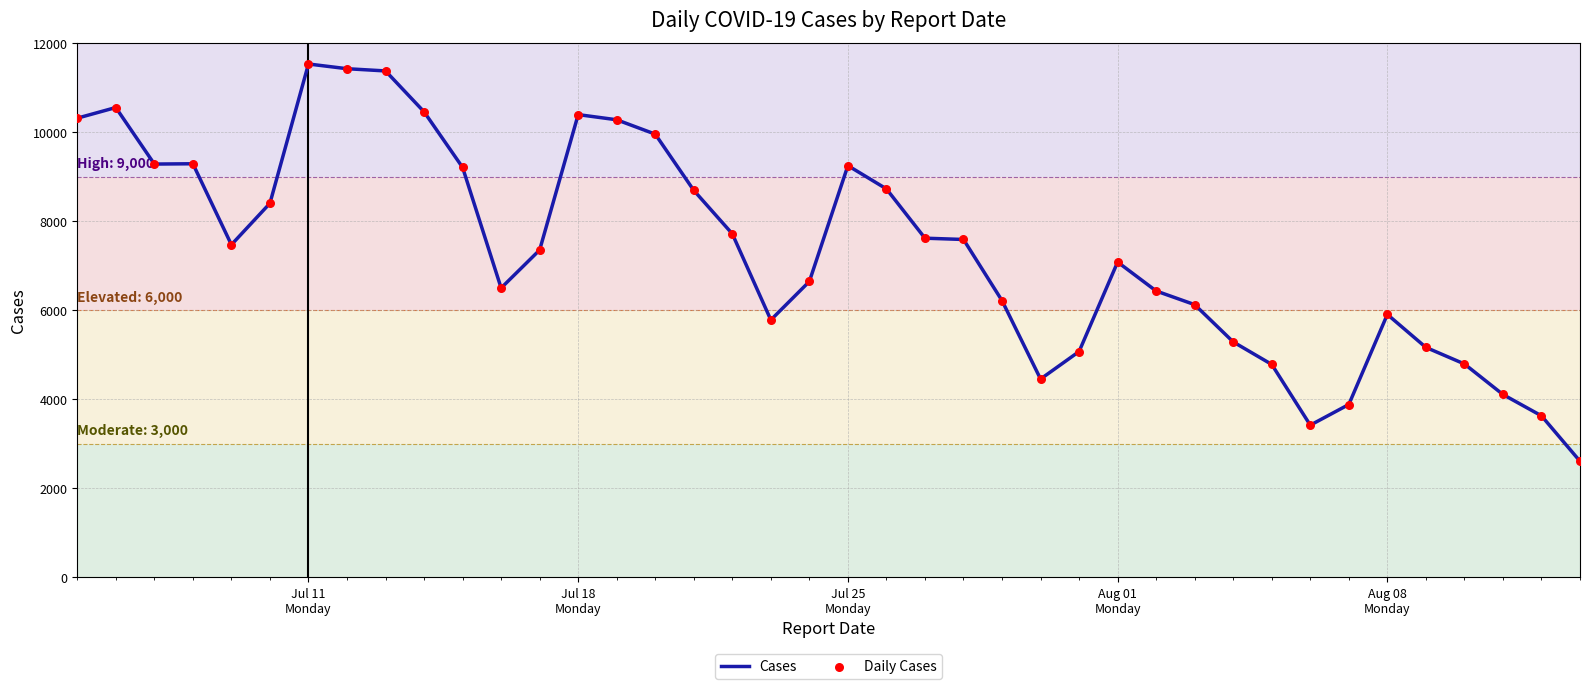

What is the smallest value displayed?

2612